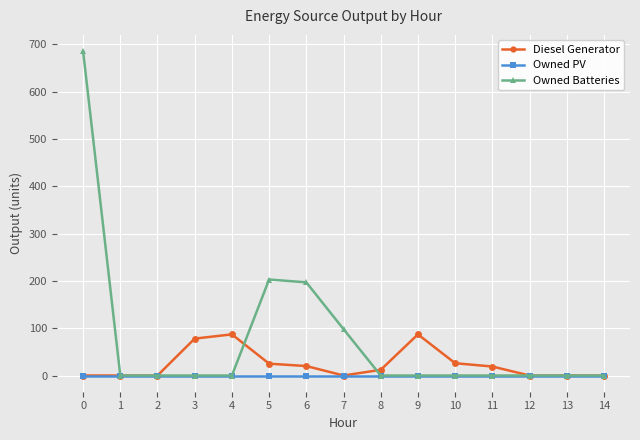

What is the maximum value for Owned Batteries?

686